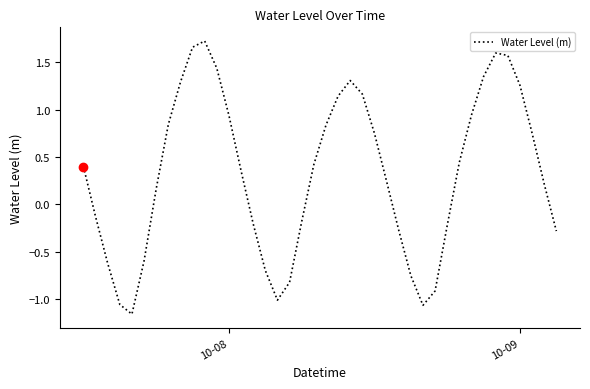

What is the difference between the maximum and minimum values?

2.9